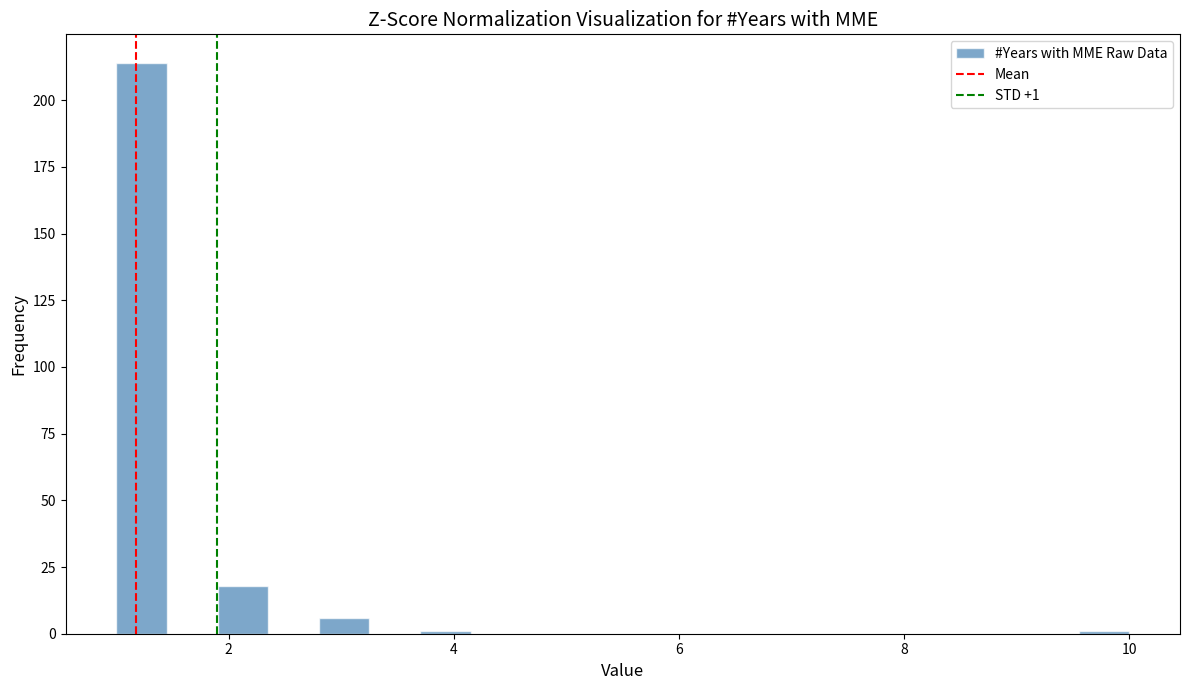

Around what value on the x-axis is the tallest bar? Give the approximate position of its centre, as read against the axis.

1.2